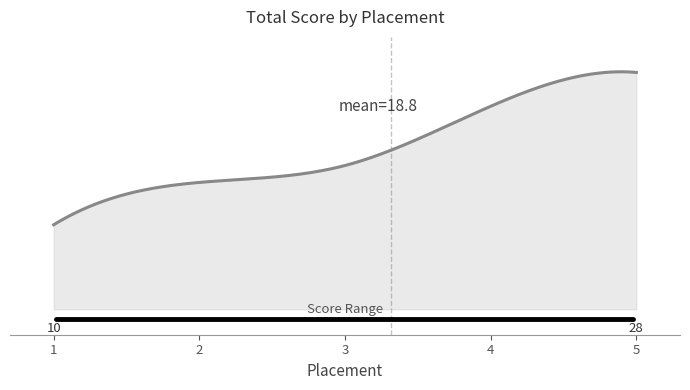

Does the chart have visible grid lines?

No